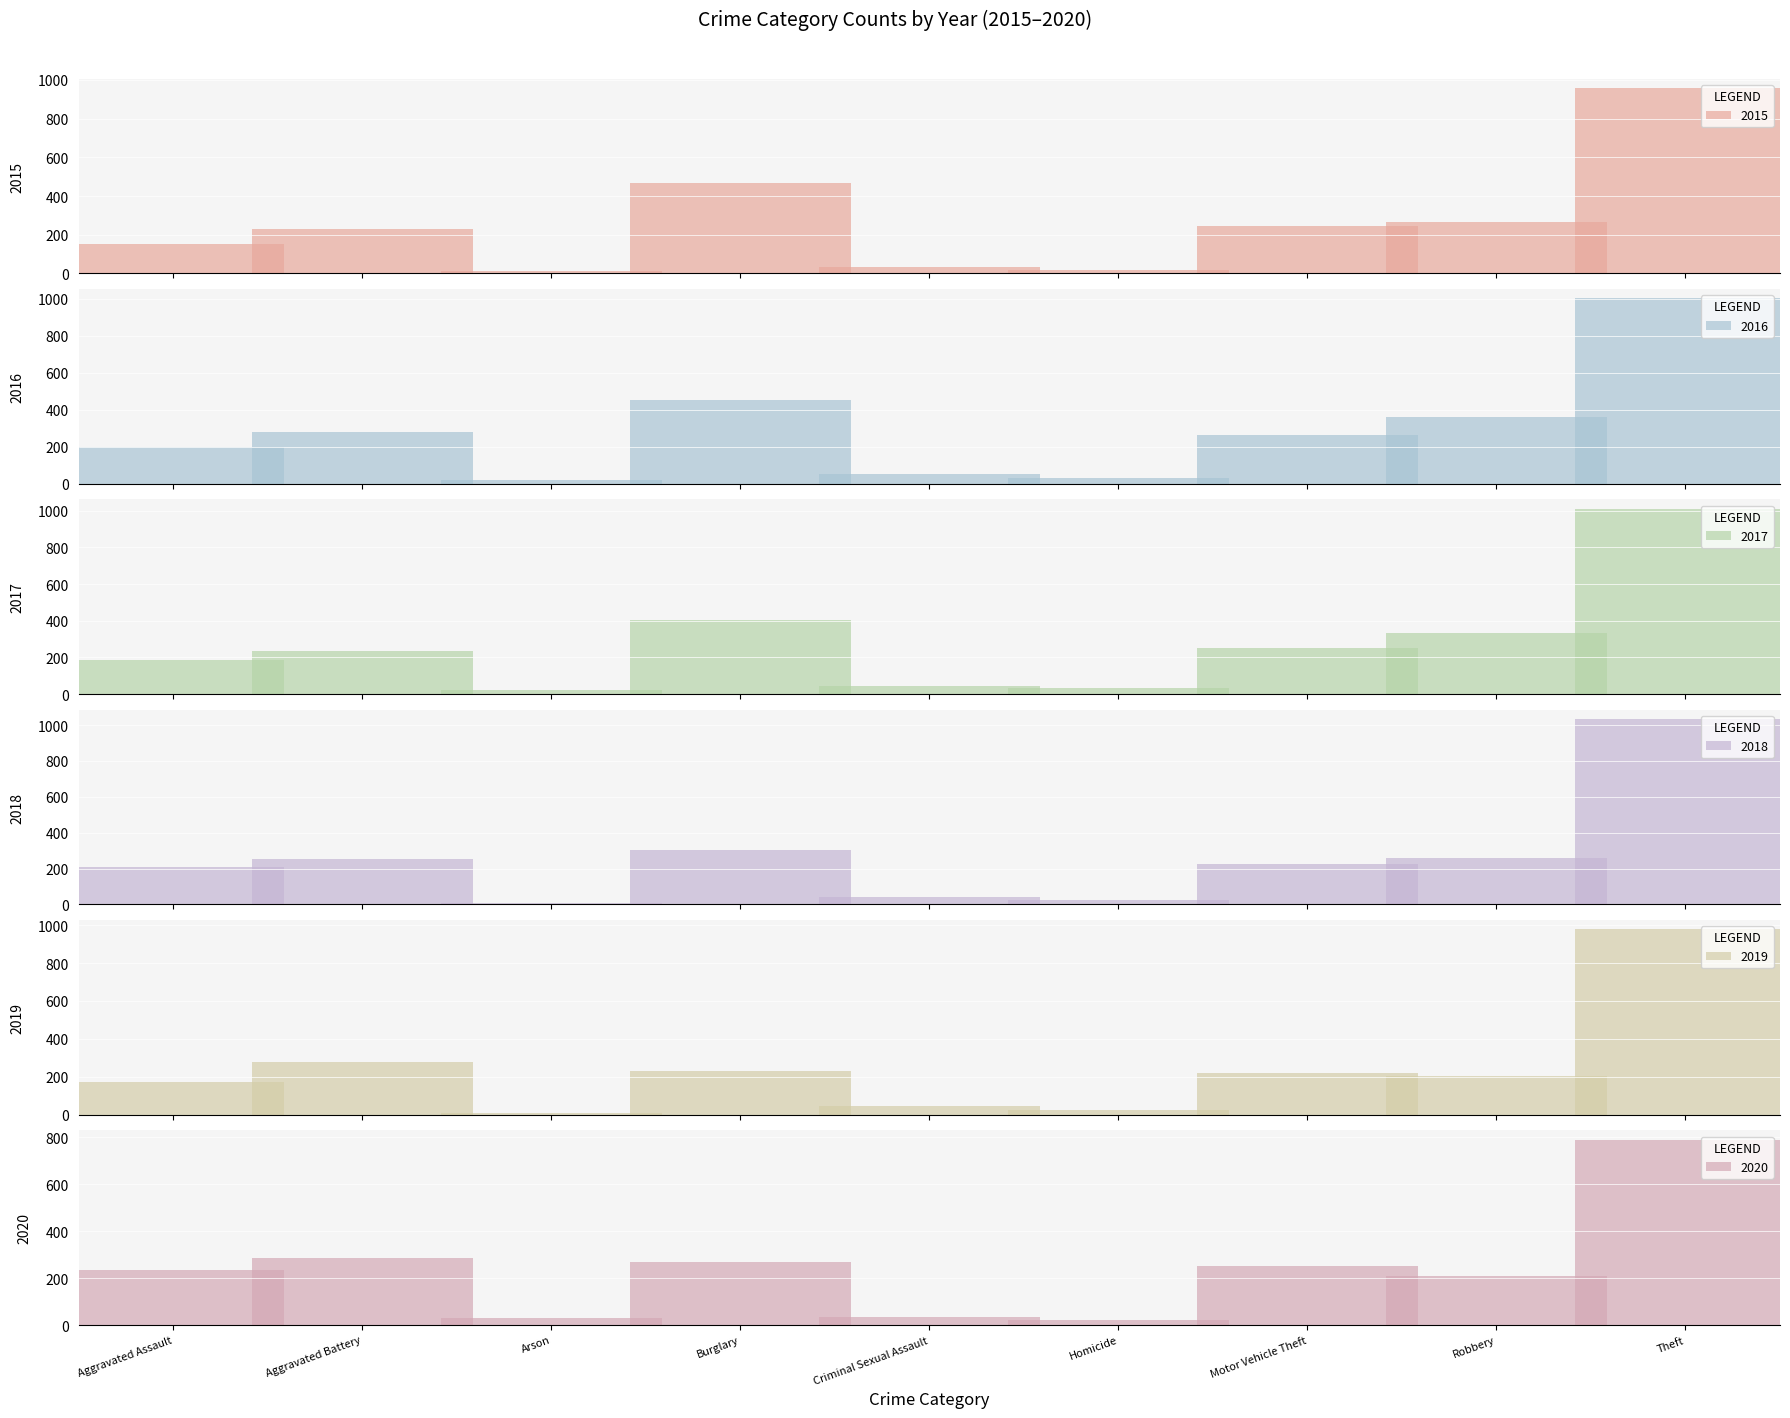

How many bars are there in each group?

6